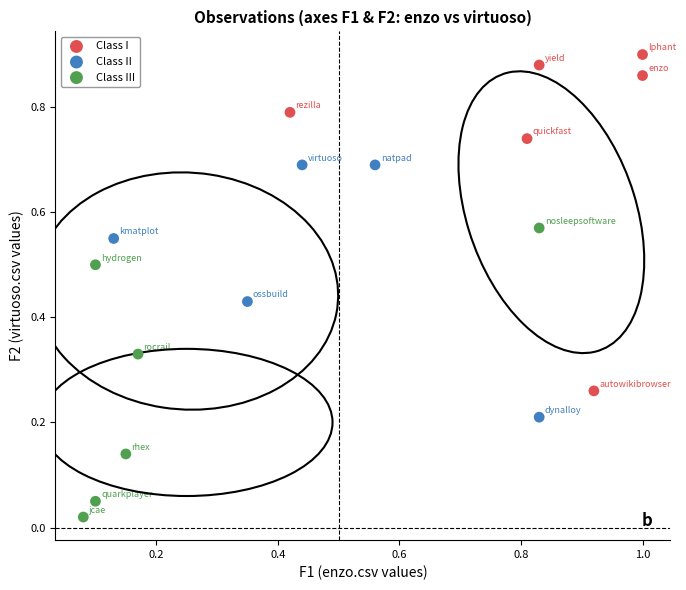

Which series contains the highest Y value?

Class I